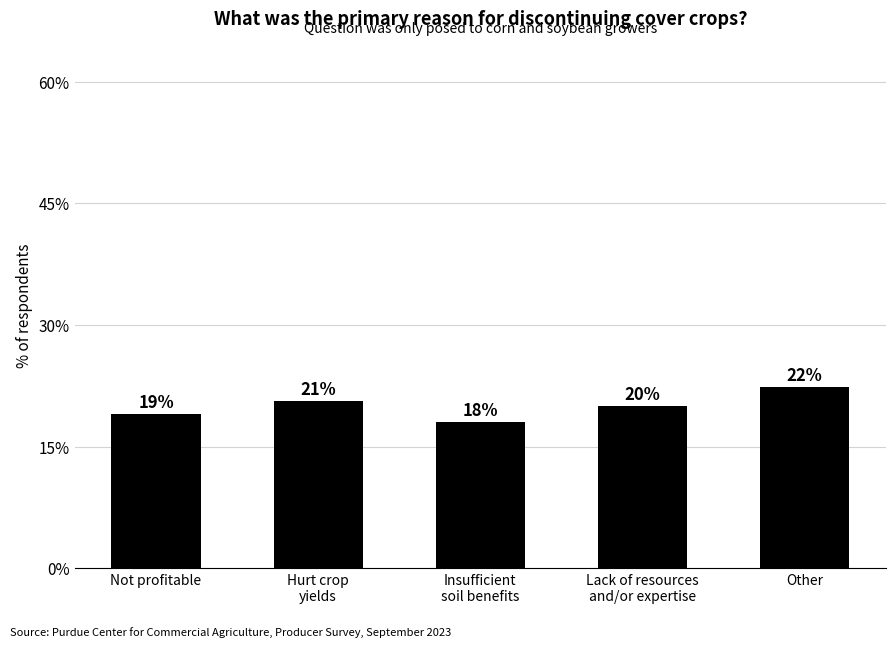

What is the value of the 1st bar from the left?

19.0